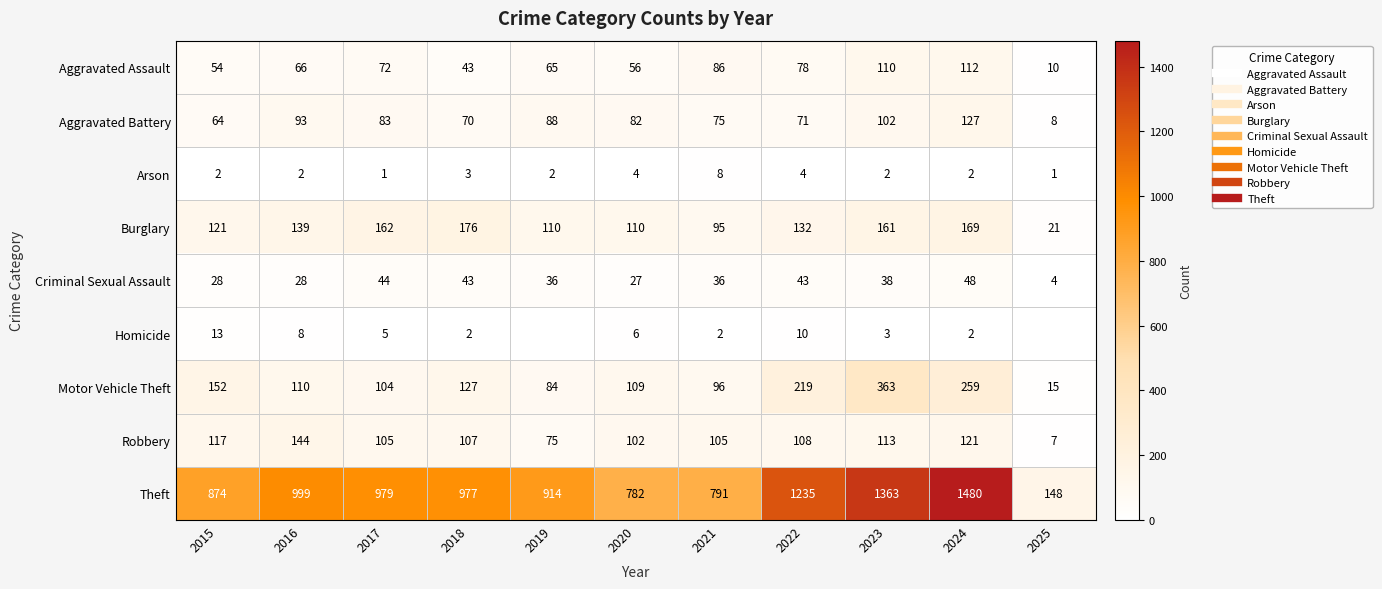

True or false: Arson has a value of 2 at 2024.

True